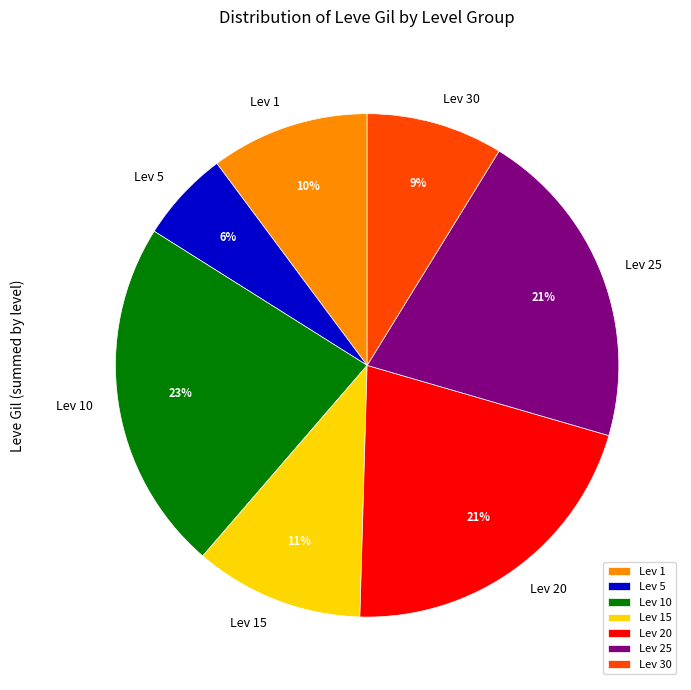

How many segments does this pie chart have?

7